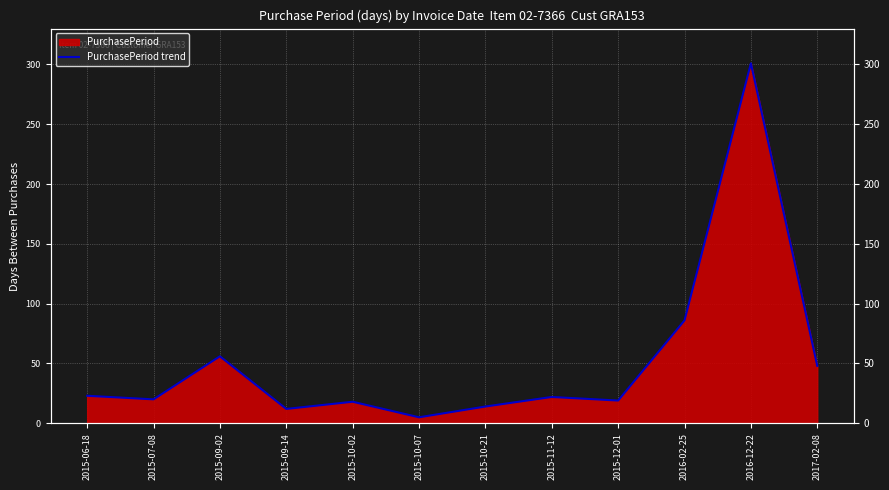

What is the change in value from 2015-10-21 to 2016-02-25?

+72